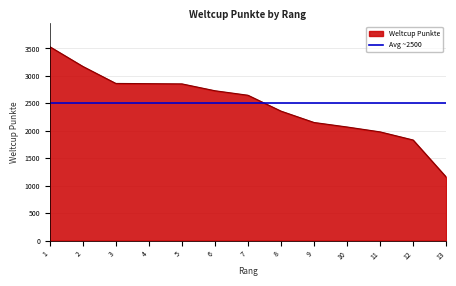

What is the value of the 9th point from the left?

2151